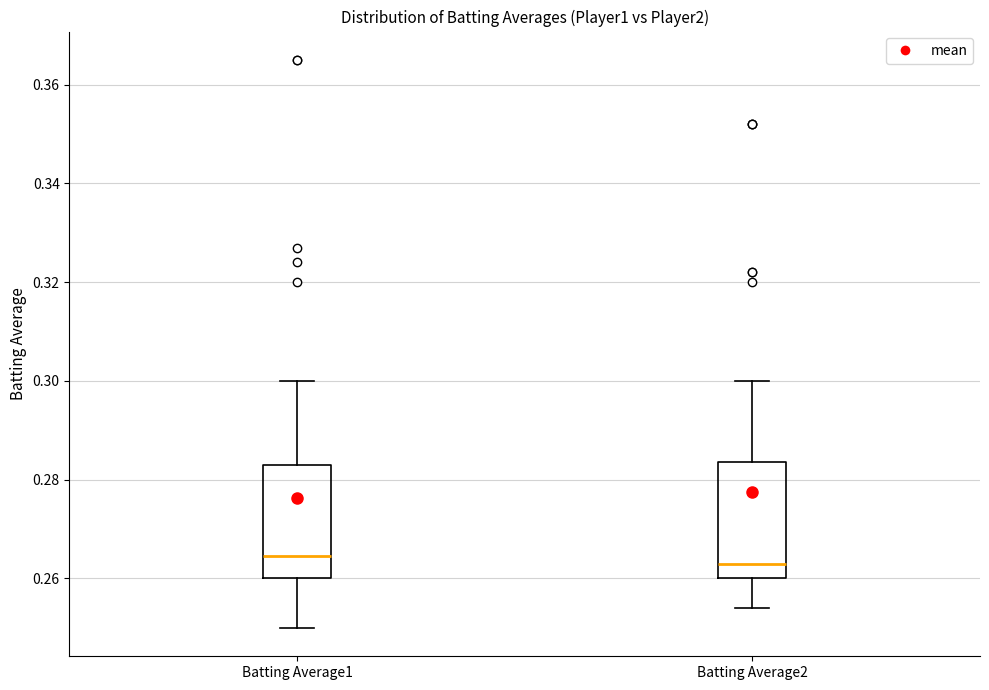

Reading left to right, read every box against the y-axis: the position of its median line, the range the box covers, and the ends of its whiskers. The values are not printed on the chart, so give them approximately, as read against the axis.

Batting Average1: median 0.264, box 0.260 to 0.284, whiskers 0.250 to 0.300
Batting Average2: median 0.264, box 0.260 to 0.284, whiskers 0.254 to 0.300